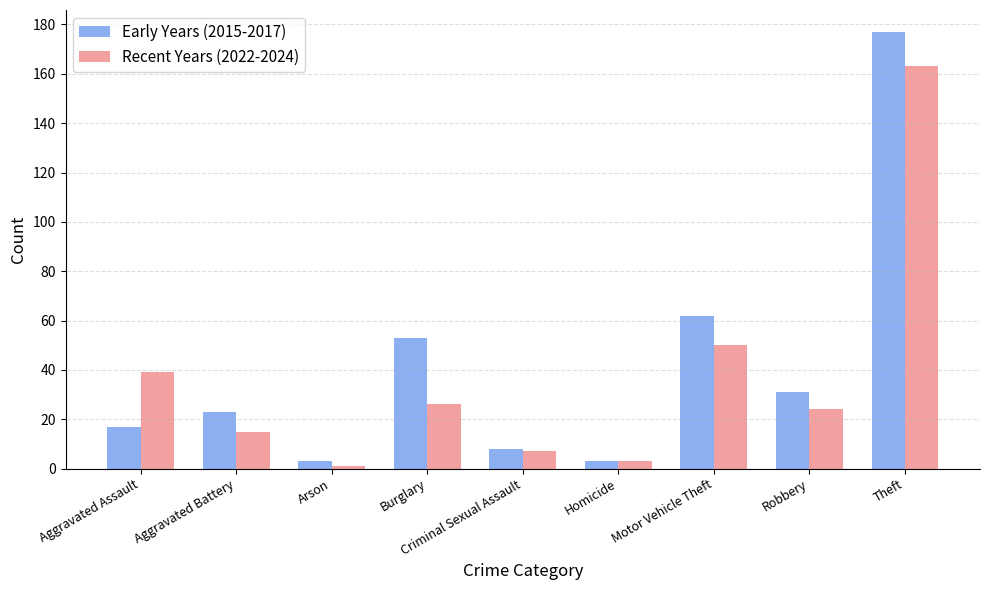

What is the label of the 2nd bar from the left?

Aggravated Battery